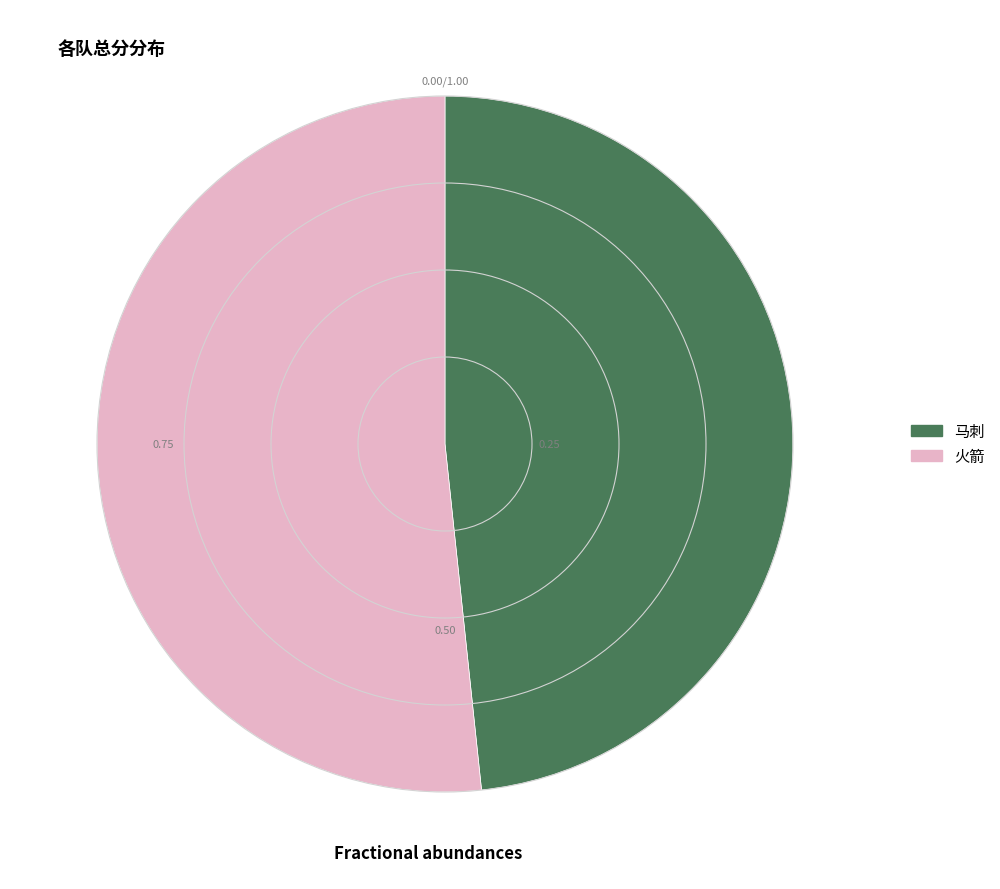

Do 火箭 and 马刺 together represent more than half of the pie?

Yes